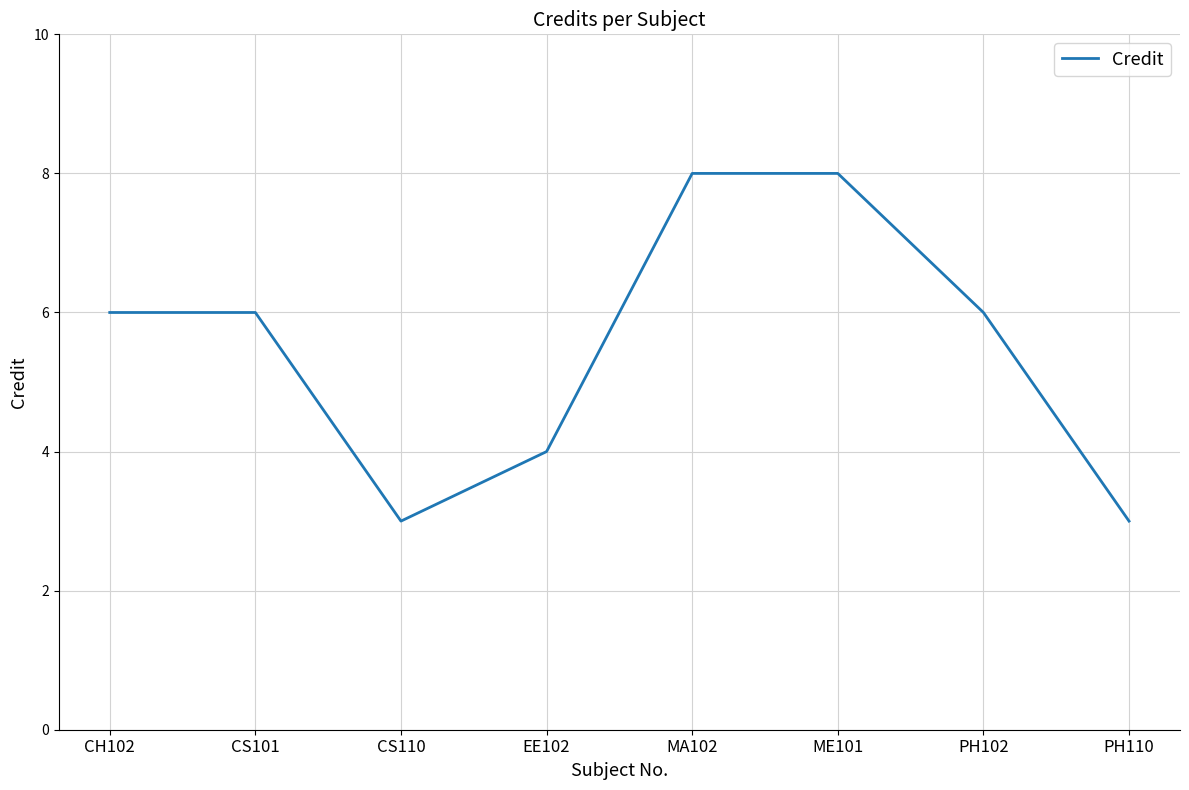

The value at MA102 is 8. True or false?

True